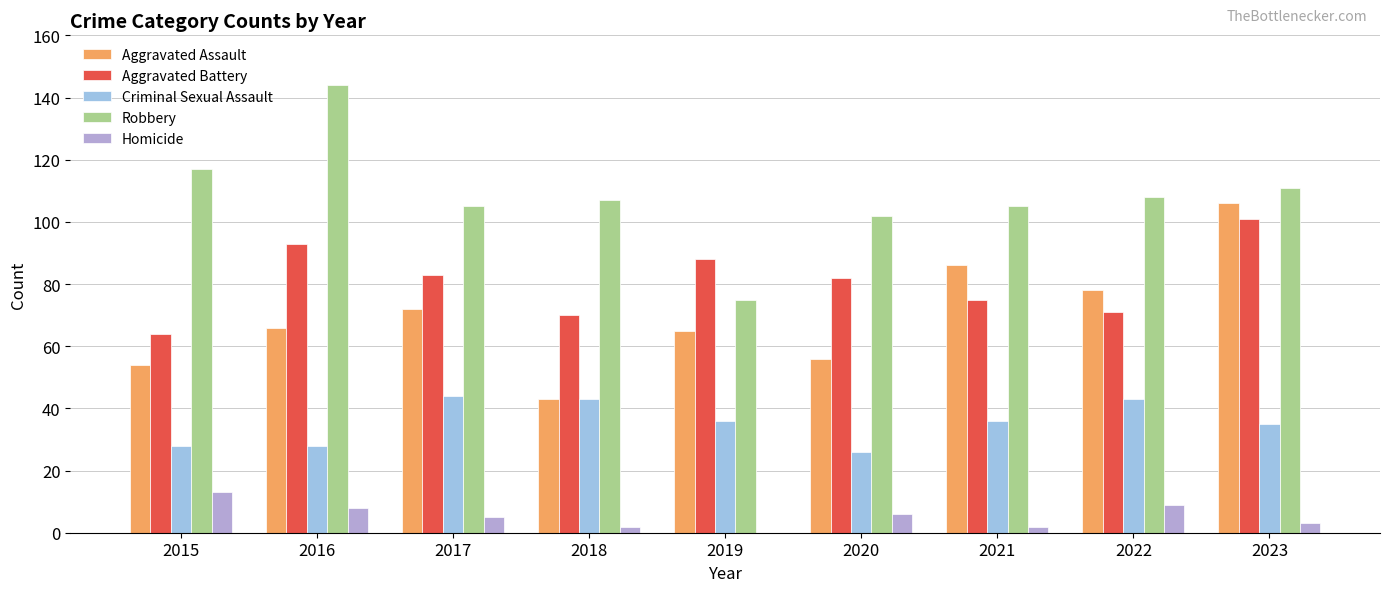

Rank the series by their maximum value, from lowest to highest.

Homicide, Criminal Sexual Assault, Aggravated Battery, Aggravated Assault, Robbery